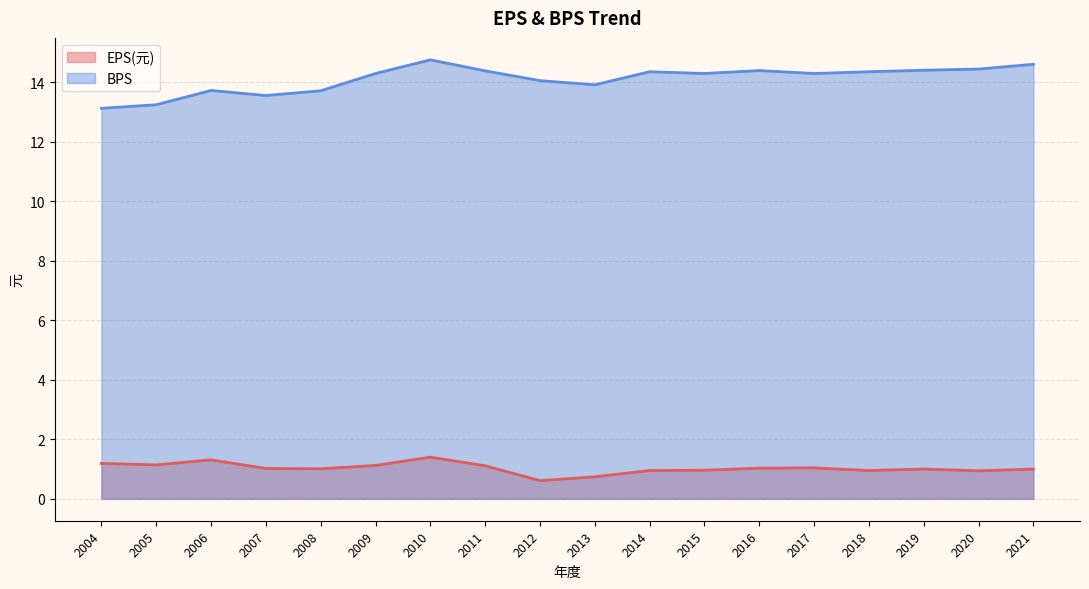

Where is the first local maximum for BPS?

2006